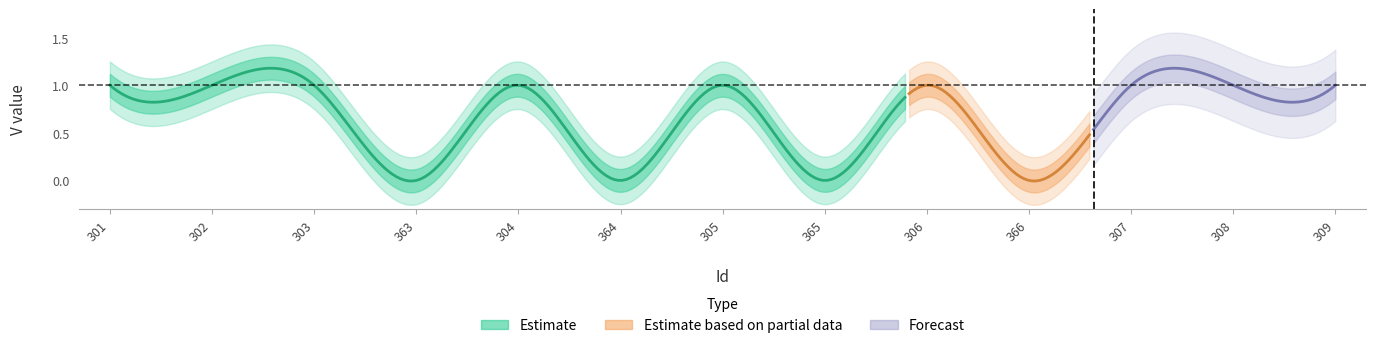

How many values are above zero?

9